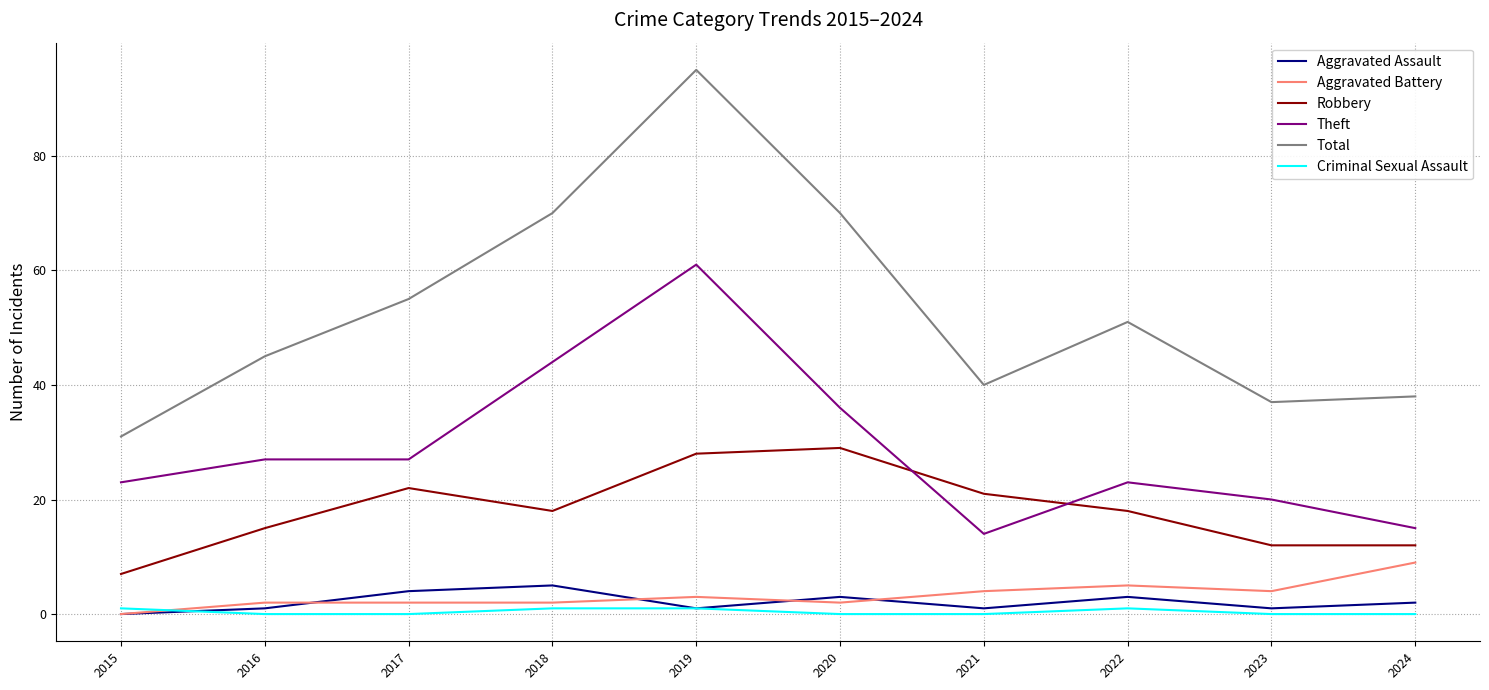

Reading left to right, what are all the values shown in this chart?

Aggravated Assault: 0	1	4	5	1	3	1	3	1	2
Aggravated Battery: 0	2	2	2	3	2	4	5	4	9
Robbery: 7	15	22	18	28	29	21	18	12	12
Theft: 23	27	27	44	61	36	14	23	20	15
Total: 31	45	55	70	95	70	40	51	37	38
Criminal Sexual Assault: 1	0	0	1	1	0	0	1	0	0